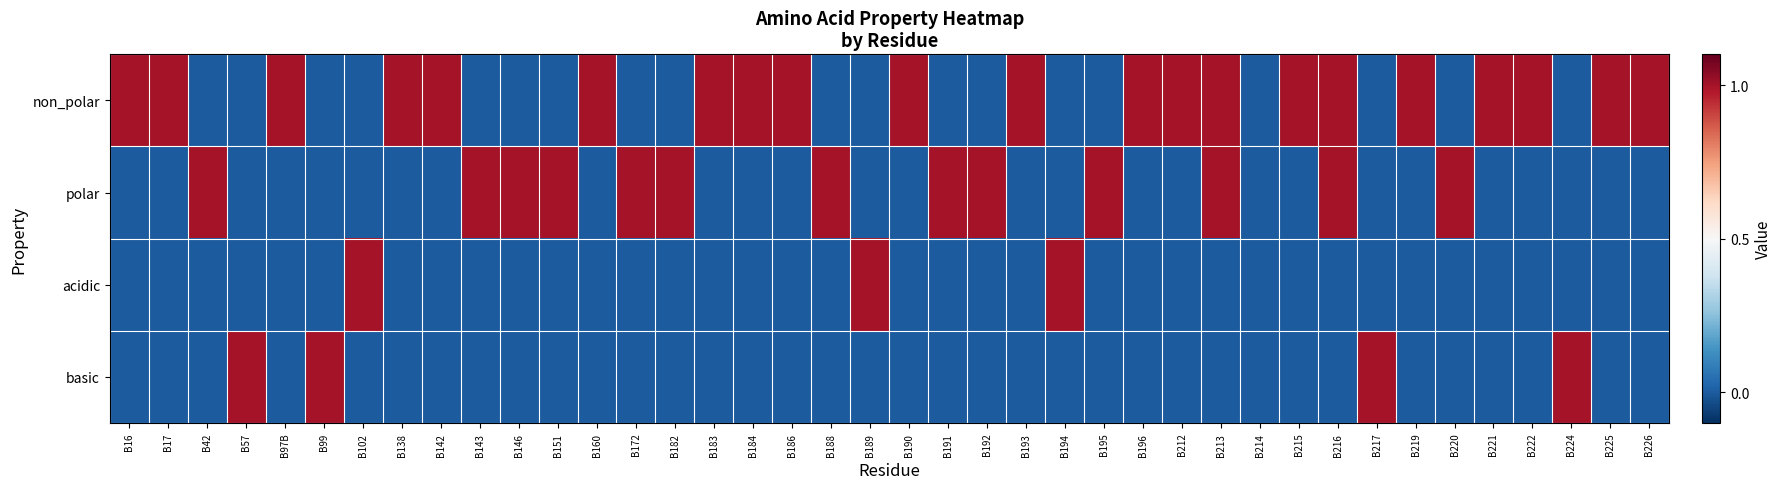

Reading left to right, list all the values displayed in this chart.

non_polar: B16=1	B17=1	B42=0	B57=0	B97B=1	B99=0	B102=0	B138=1	B142=1	B143=0	B146=0	B151=0	B160=1	B172=0	B182=0	B183=1	B184=1	B186=1	B188=0	B189=0	B190=1	B191=0	B192=0	B193=1	B194=0	B195=0	B196=1	B212=1	B213=1	B214=0	B215=1	B216=1	B217=0	B219=1	B220=0	B221=1	B222=1	B224=0	B225=1	B226=1
polar: B16=0	B17=0	B42=1	B57=0	B97B=0	B99=0	B102=0	B138=0	B142=0	B143=1	B146=1	B151=1	B160=0	B172=1	B182=1	B183=0	B184=0	B186=0	B188=1	B189=0	B190=0	B191=1	B192=1	B193=0	B194=0	B195=1	B196=0	B212=0	B213=1	B214=0	B215=0	B216=1	B217=0	B219=0	B220=1	B221=0	B222=0	B224=0	B225=0	B226=0
acidic: B16=0	B17=0	B42=0	B57=0	B97B=0	B99=0	B102=1	B138=0	B142=0	B143=0	B146=0	B151=0	B160=0	B172=0	B182=0	B183=0	B184=0	B186=0	B188=0	B189=1	B190=0	B191=0	B192=0	B193=0	B194=1	B195=0	B196=0	B212=0	B213=0	B214=0	B215=0	B216=0	B217=0	B219=0	B220=0	B221=0	B222=0	B224=0	B225=0	B226=0
basic: B16=0	B17=0	B42=0	B57=1	B97B=0	B99=1	B102=0	B138=0	B142=0	B143=0	B146=0	B151=0	B160=0	B172=0	B182=0	B183=0	B184=0	B186=0	B188=0	B189=0	B190=0	B191=0	B192=0	B193=0	B194=0	B195=0	B196=0	B212=0	B213=0	B214=0	B215=0	B216=0	B217=1	B219=0	B220=0	B221=0	B222=0	B224=1	B225=0	B226=0